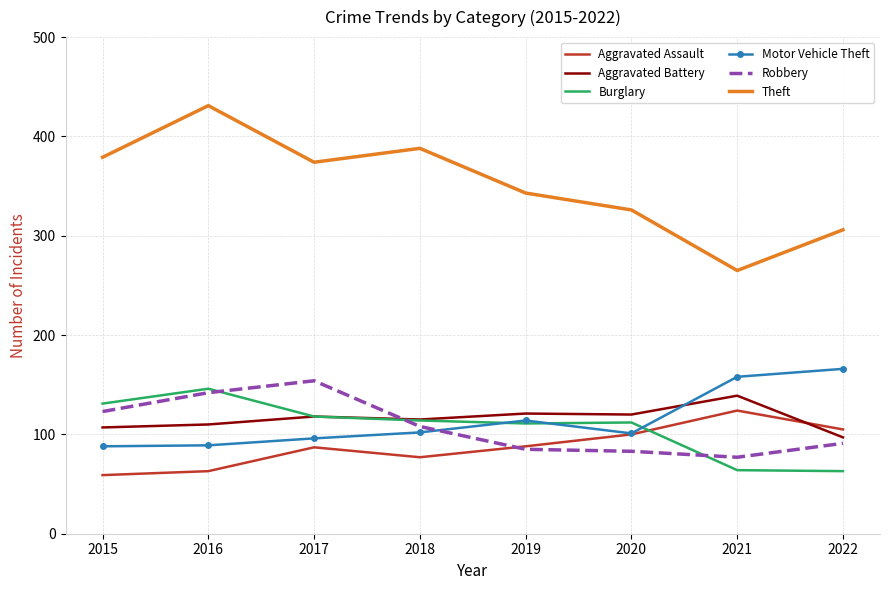

Which series changed the most between 2017 and 2019?

Robbery